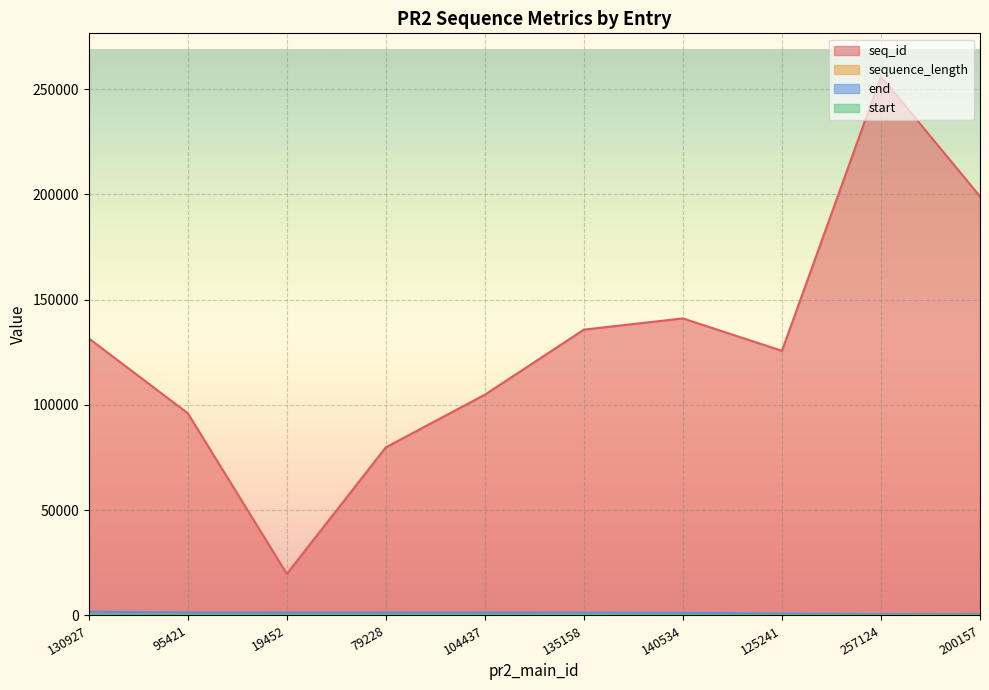

How many values in the seq_id series exceed 131613?

4